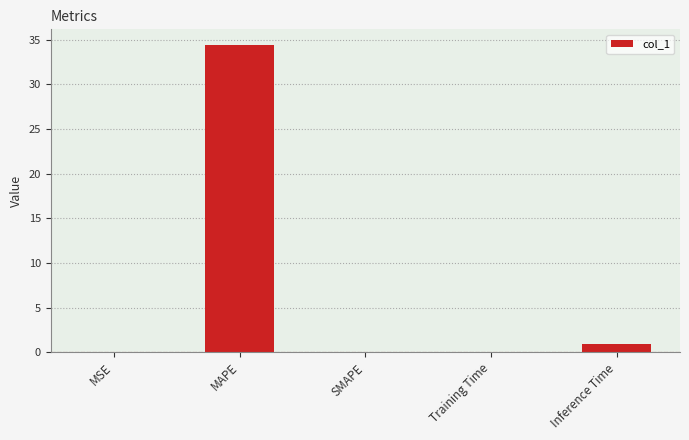

Where is the data nearest to the value 17?

Inference Time